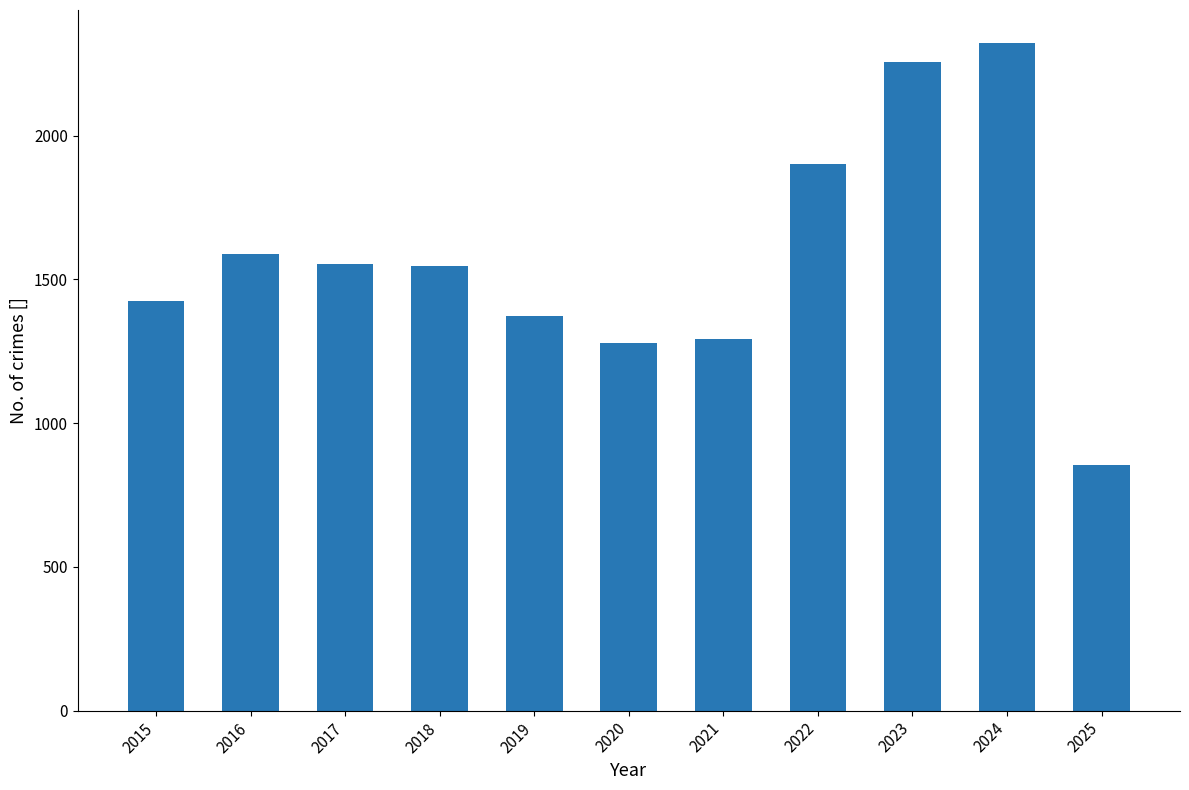

What is the maximum value shown in the chart?

2321